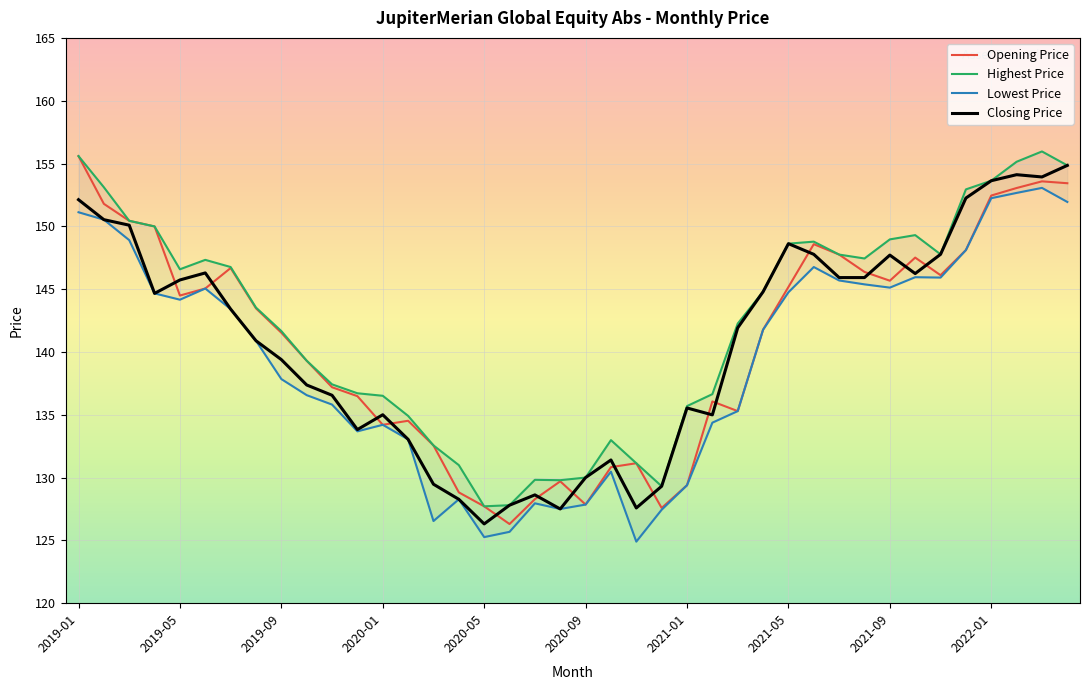

What is the difference between the maximum and second lowest values in the Closing Price series?

27.4